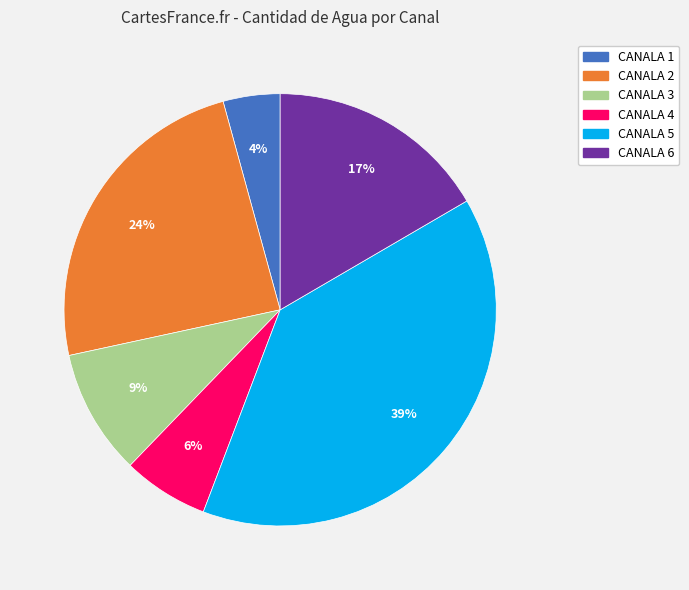

How many segments does this pie chart have?

6